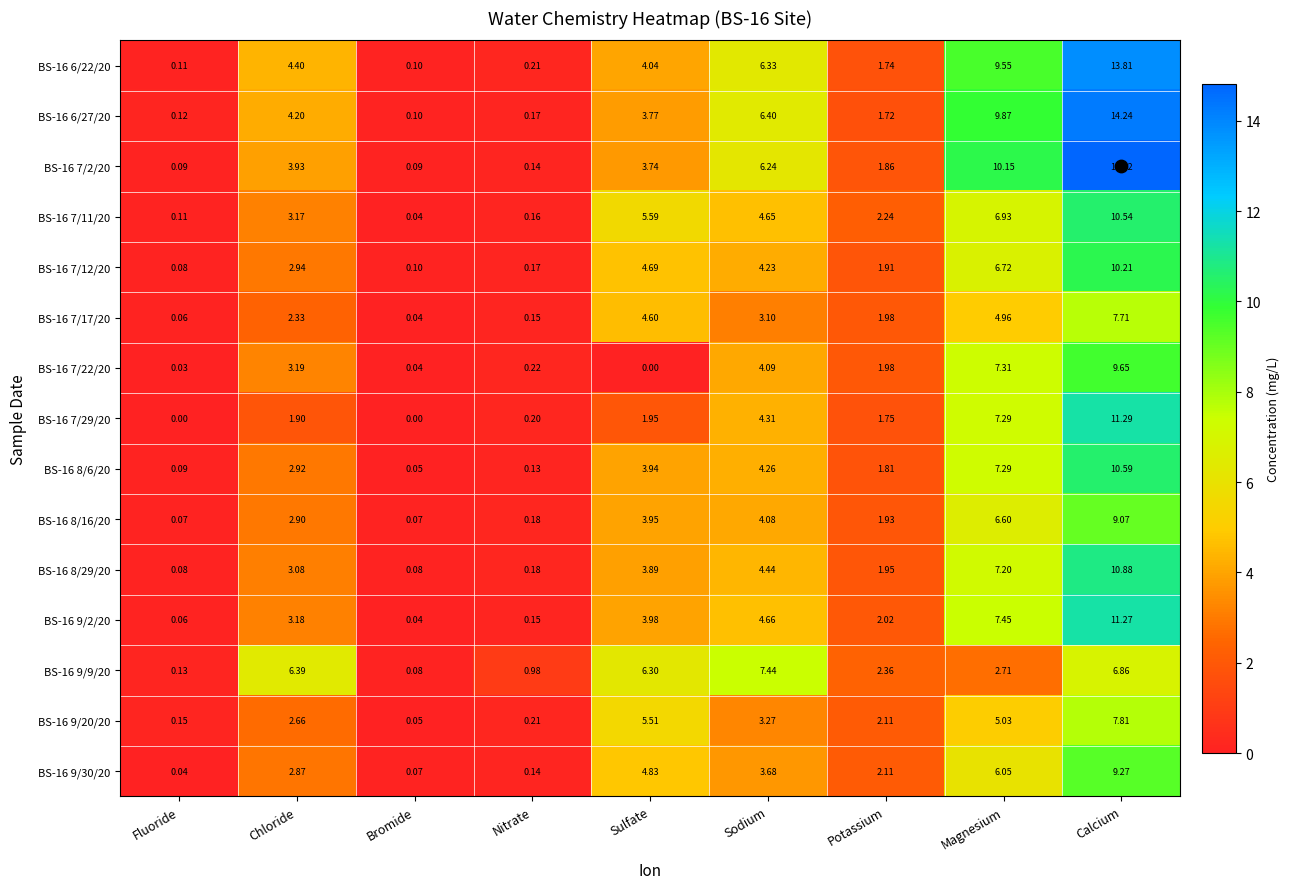

At which label does BS-16 9/20/20 reach its peak?

Calcium